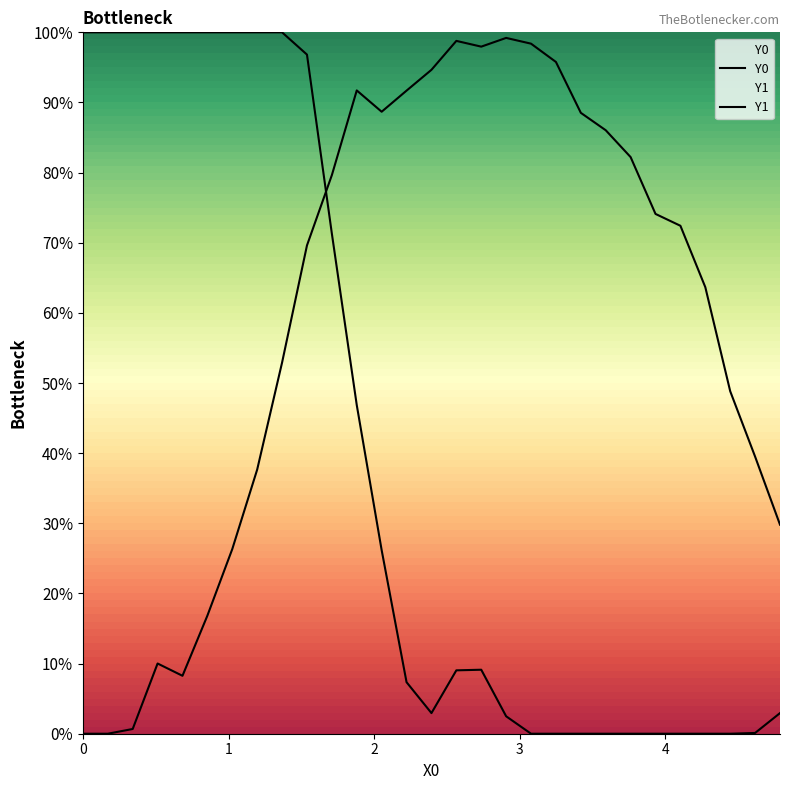

Reading left to right, extract all data points from this chart.

Y0: 1.0	1.0	1.0	1.0	1.0	1.0	1.0	1.0	1.0	1.0	0.7	0.5	0.3	0.1	0.0	0.1	0.1	0.0	0.0	0.0	0.0	0.0	0.0	0.0	0.0	0.0	0.0	0.0	0.0
Y1: 0.0	0.0	0.0	0.1	0.1	0.2	0.3	0.4	0.5	0.7	0.8	0.9	0.9	0.9	0.9	1.0	1.0	1.0	1.0	1.0	0.9	0.9	0.8	0.7	0.7	0.6	0.5	0.4	0.3